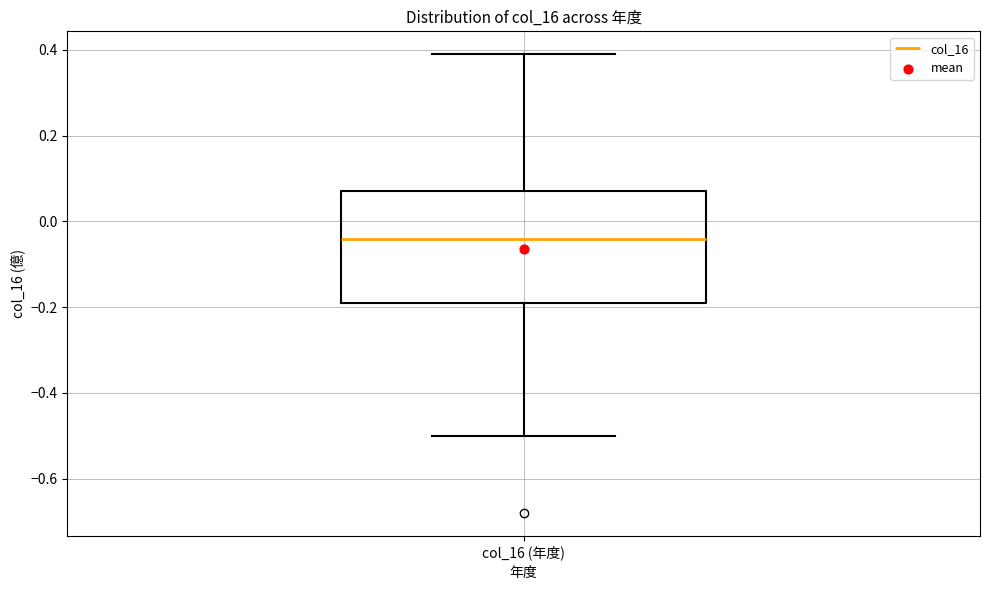

Transcribe this box plot: give where the median line is, the range the box spans, and where the two whiskers end, as read against the y-axis. The values are not printed on the chart, so give them approximately, as read against the axis.

median -0.04, box -0.18 to 0.08, whiskers -0.50 to 0.40